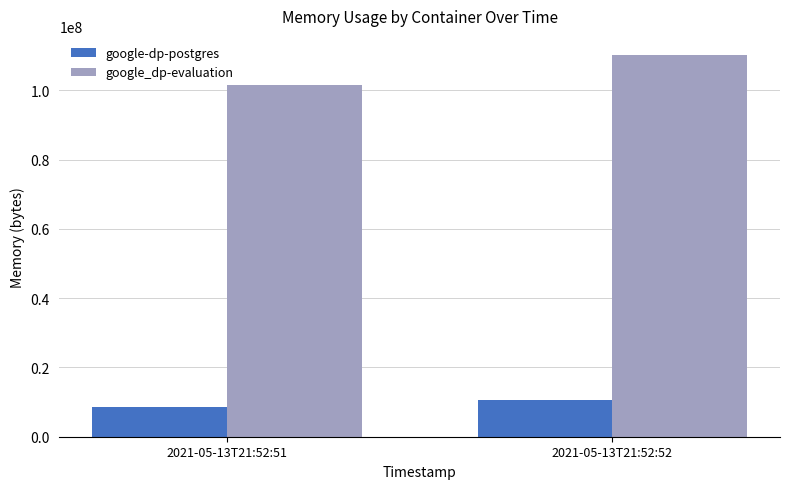

What is the approximate value of google-dp-postgres at 2021-05-13T21:52:52?

10645504